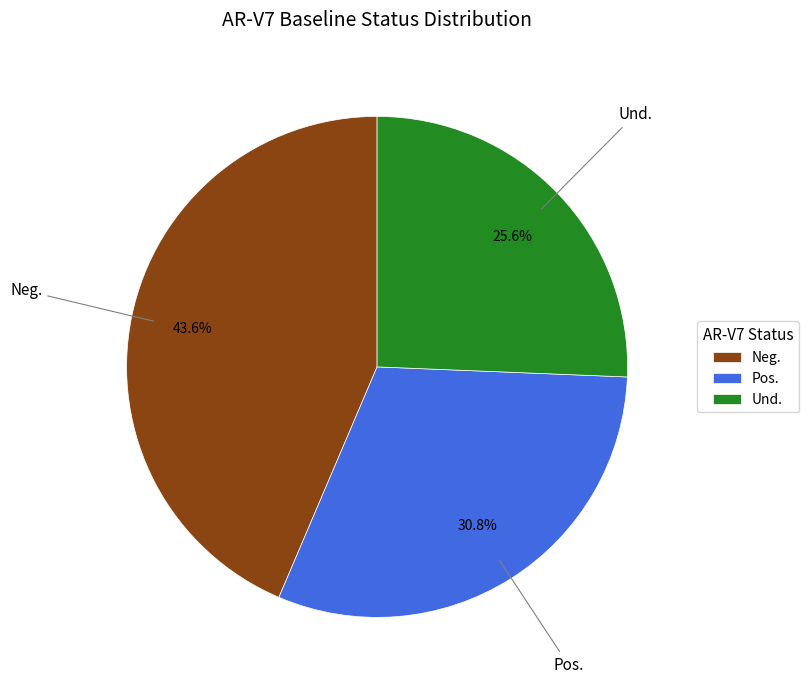

To the nearest percent, what percentage of the pie is Neg.?

44%